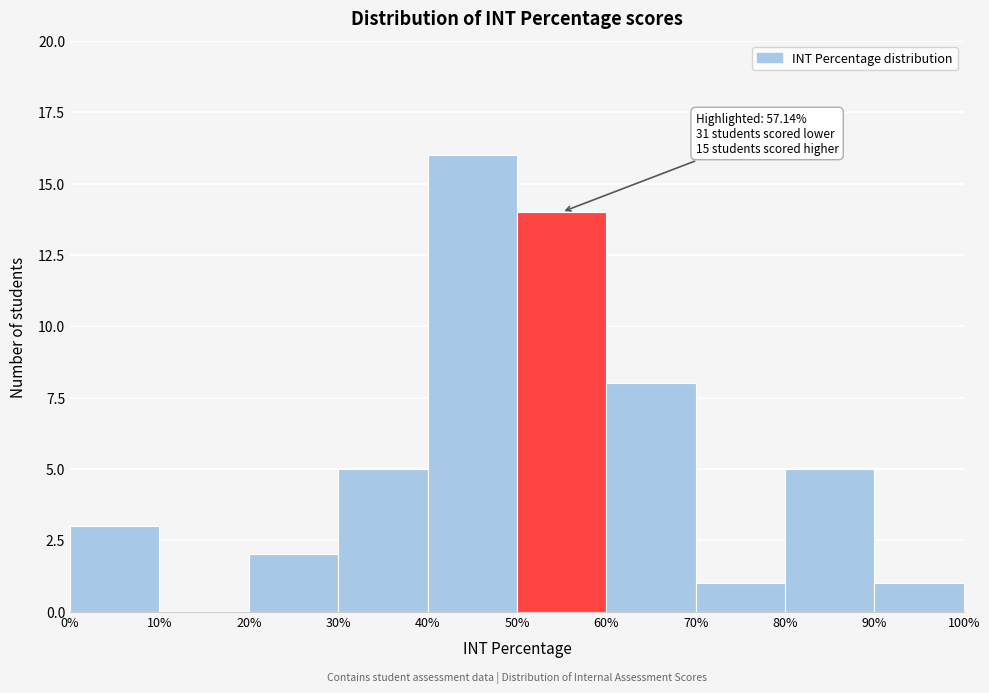

Which range on the x-axis has the tallest bar?

40% to 50%